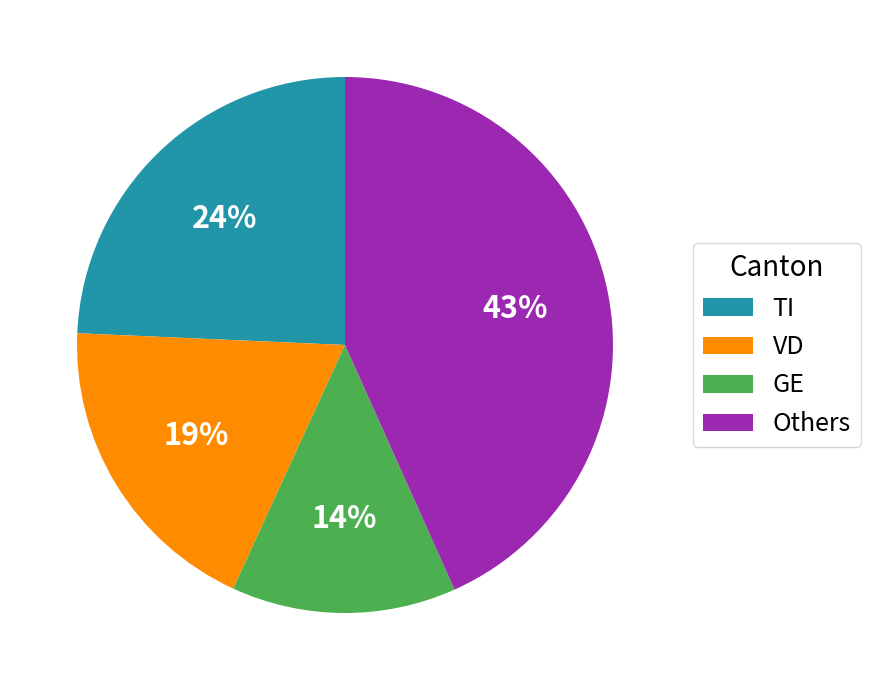

Is the sum of Others and TI greater than half?

Yes